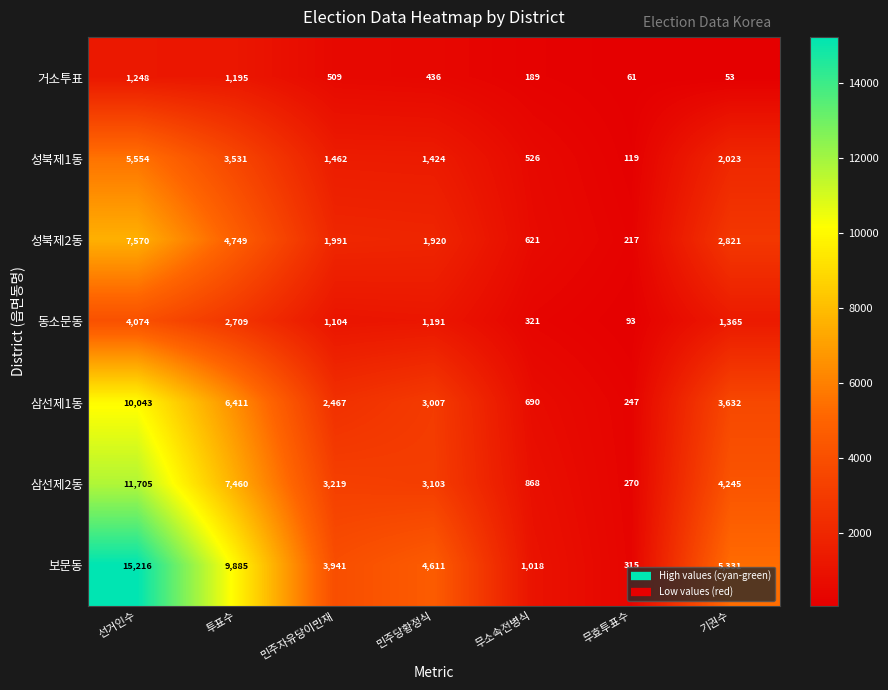

Which series has the largest range (max minus min)?

보문동